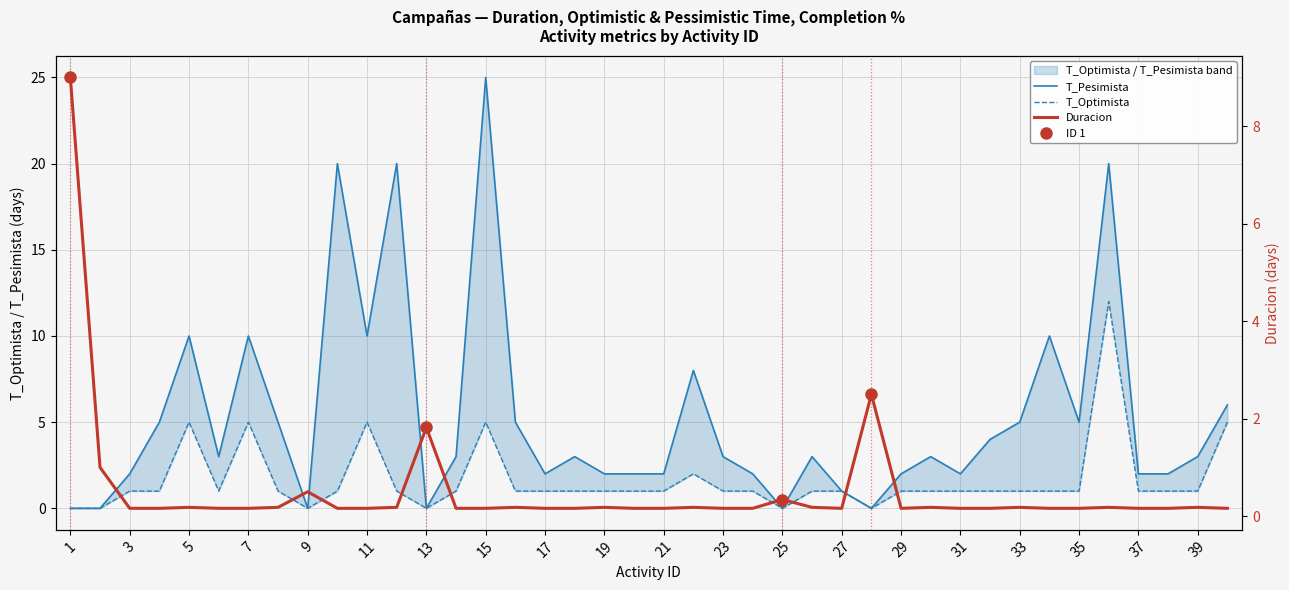

List the series in order of their overall mean, lowest first.

Duracion, T_Optimista, T_Pesimista